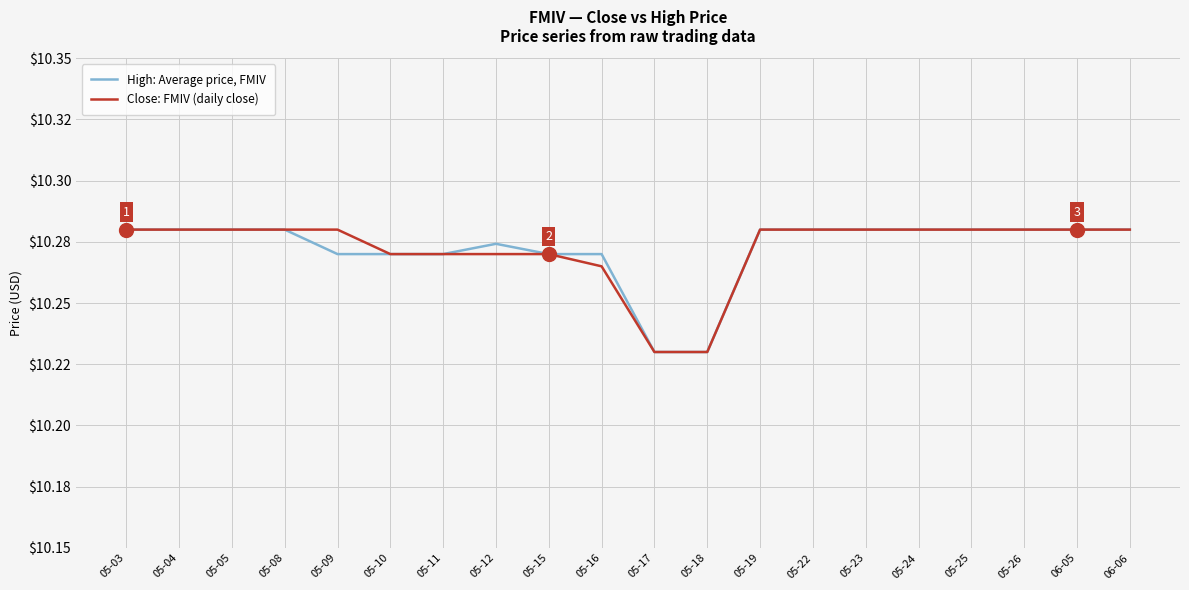

What is the minimum value shown in the chart?

10.2